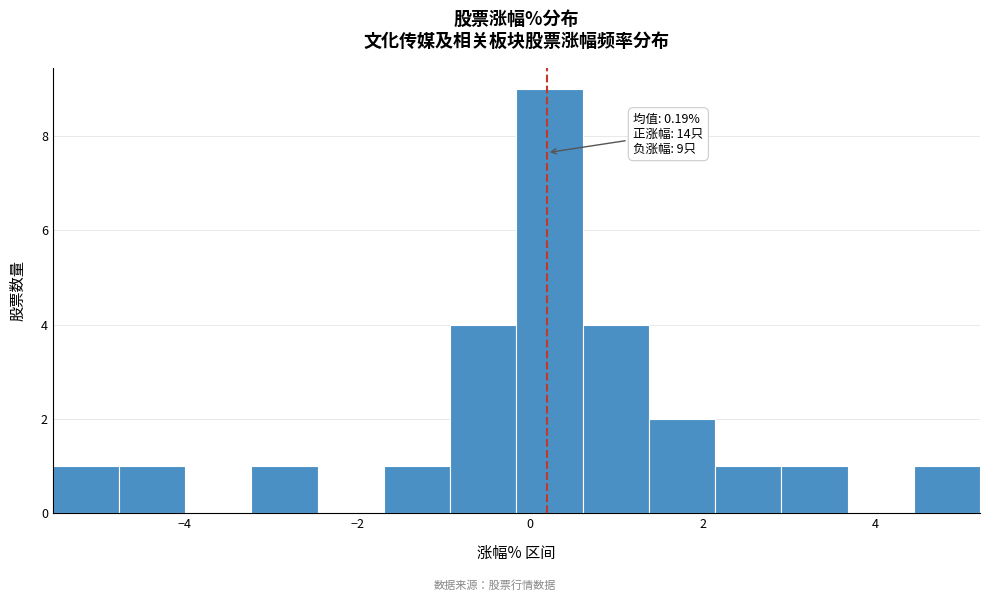

Around what value on the x-axis is the tallest bar? Give the approximate position of its centre, as read against the axis.

0.2